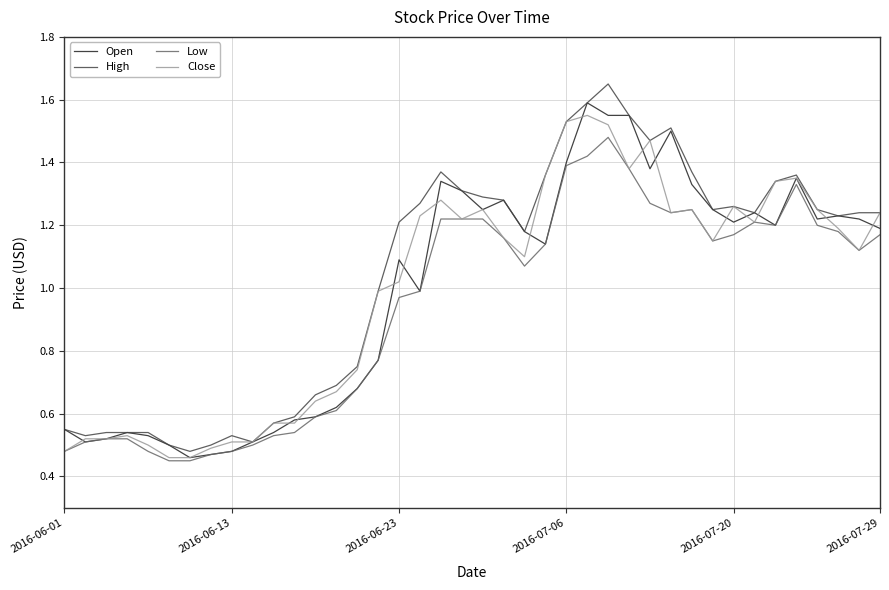

What is the average value of the High series?

1.0